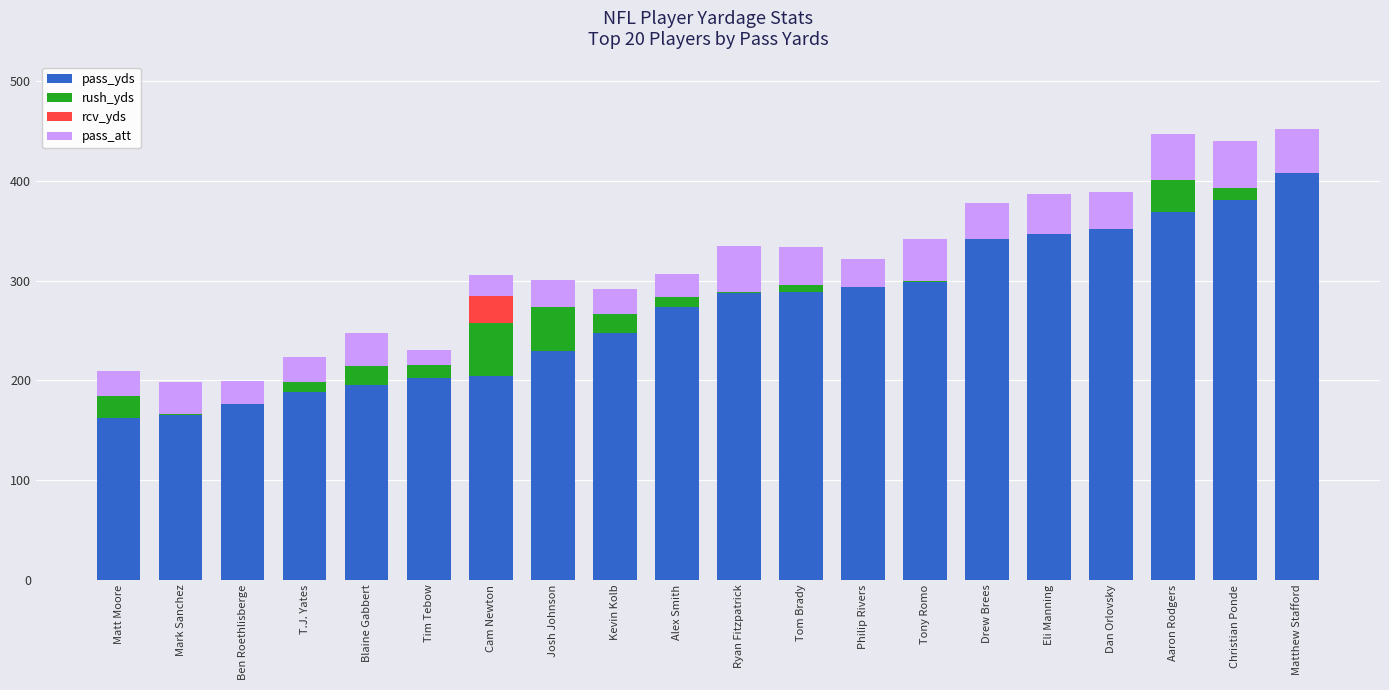

The value of pass_att at Dan Orlovsky is 59. True or false?

False